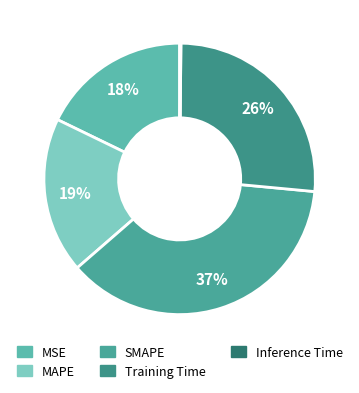

True or false: MAPE accounts for 32% of the total.

False